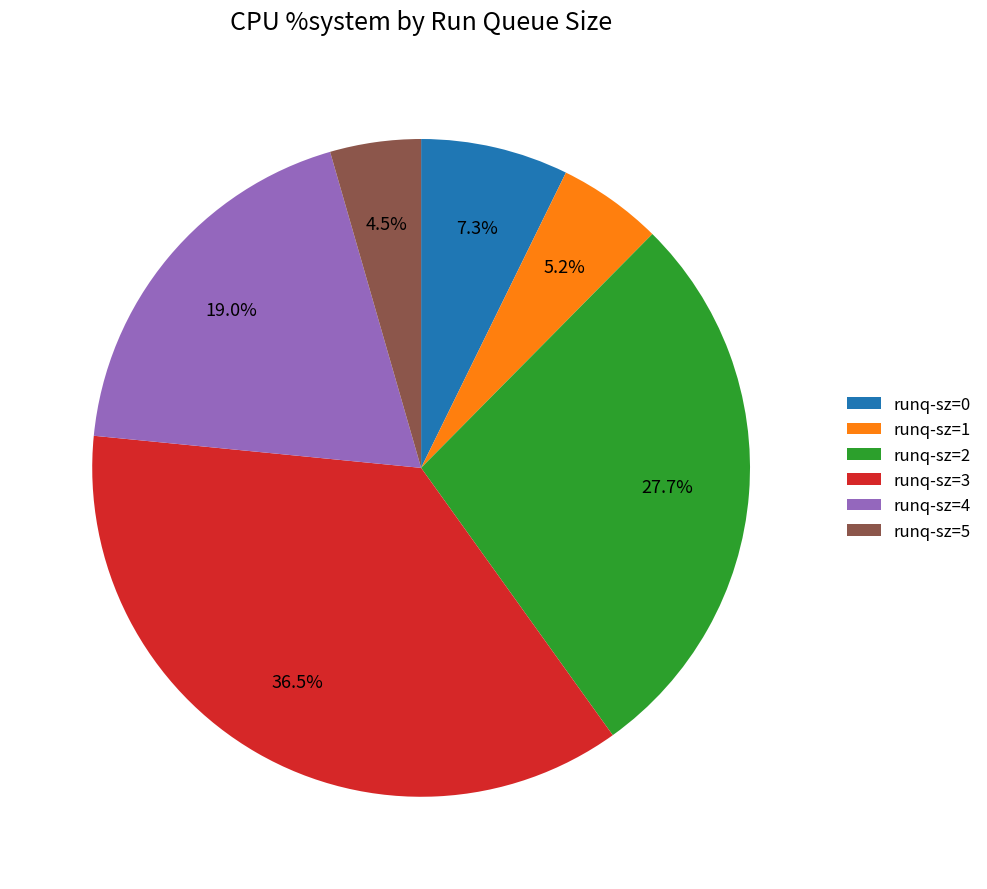

Which has a higher value, runq-sz=4 or runq-sz=0?

runq-sz=4